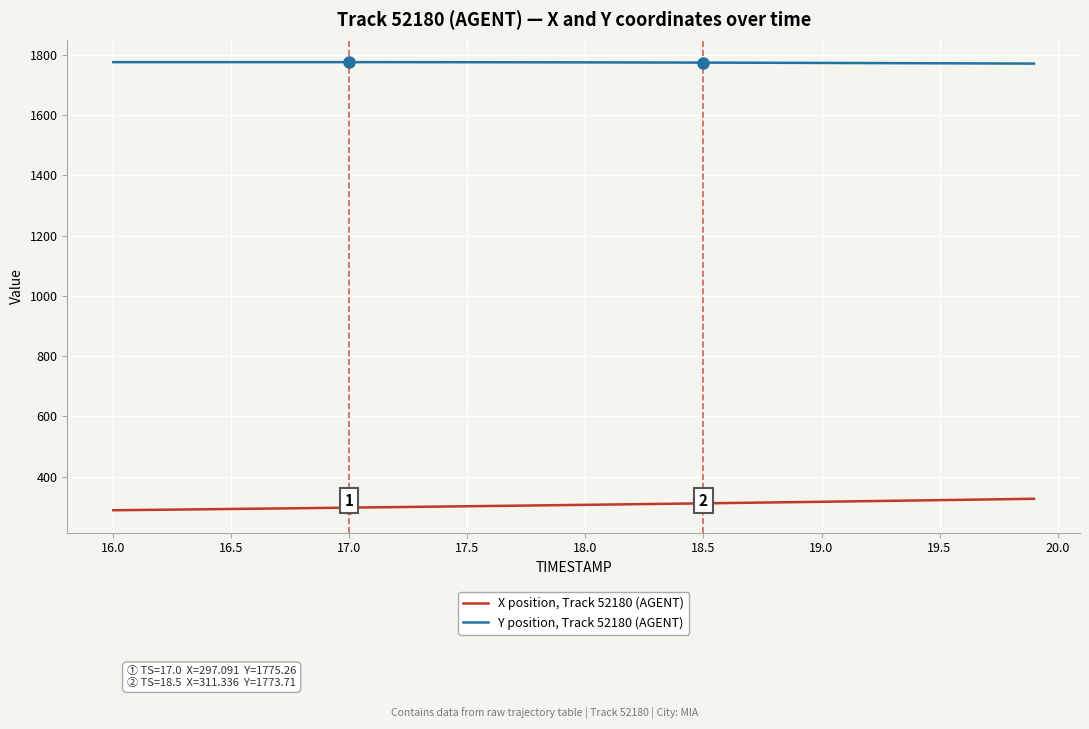

List the series in order of their peak value, highest first.

Y position, Track 52180 (AGENT), X position, Track 52180 (AGENT)